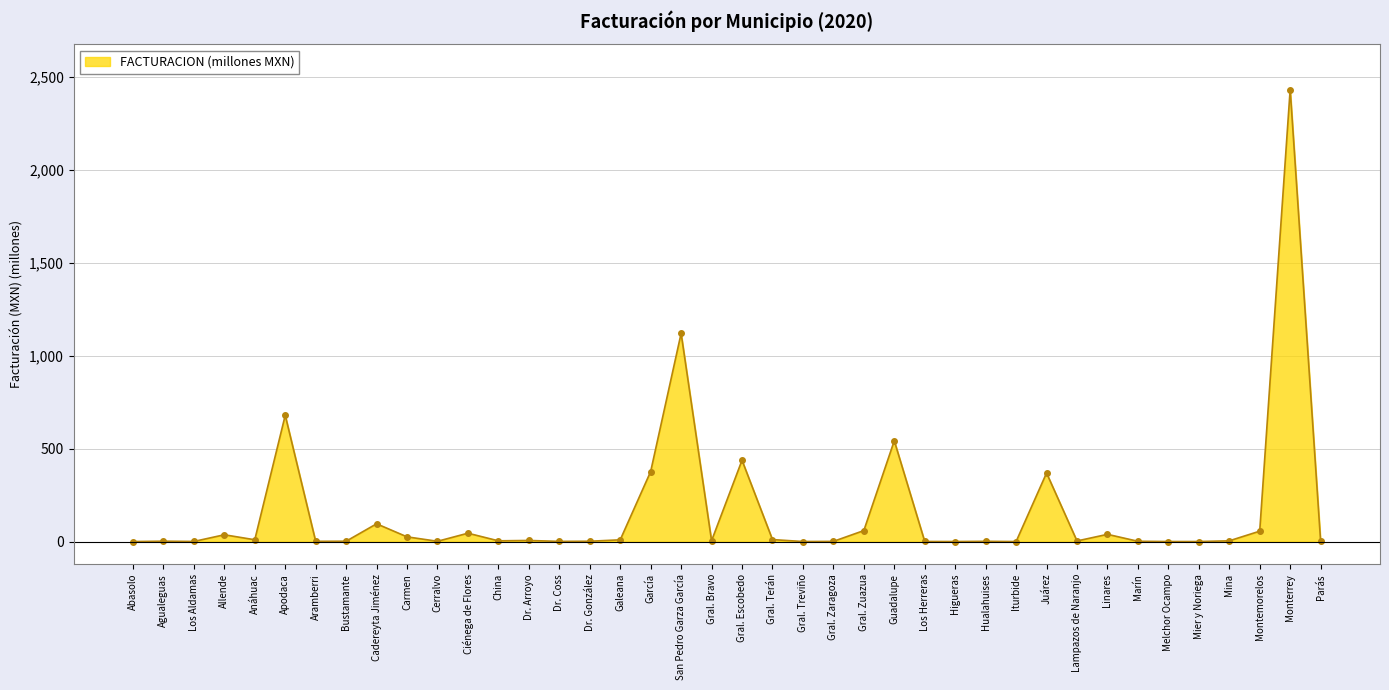

What is the maximum value shown in the chart?

2430.4